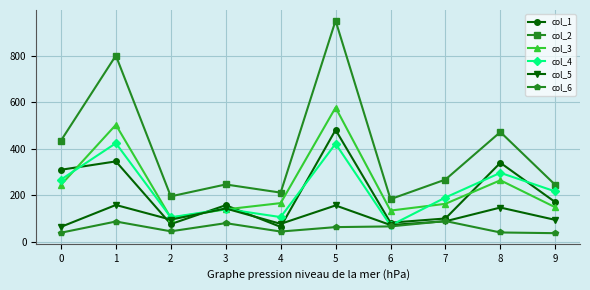

What are all the series names shown in the legend?

col_1, col_2, col_3, col_4, col_5, col_6